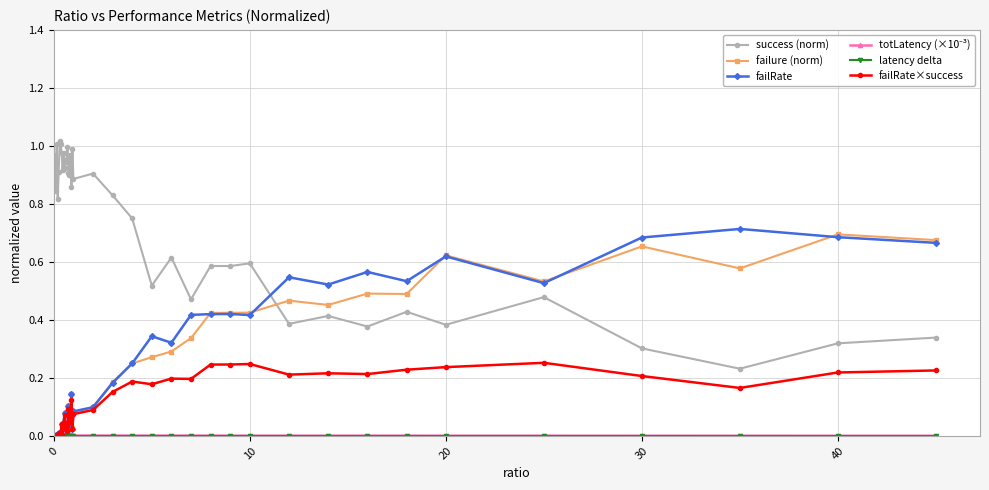

True or false: failRate×success has more than 0 interior local peaks.

True